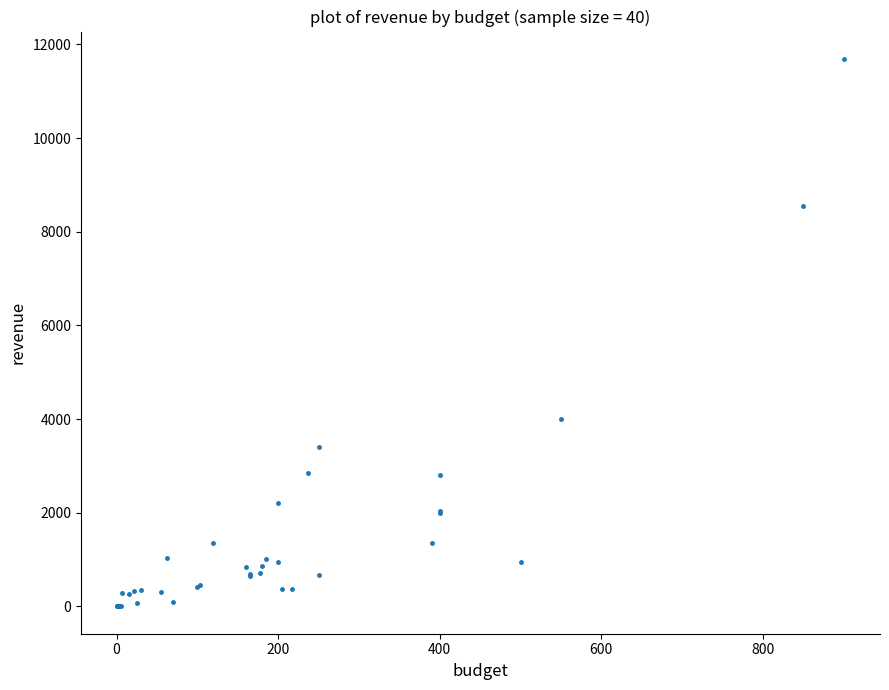

What Y value in the scatter plot is closest to 5846?

4000.0